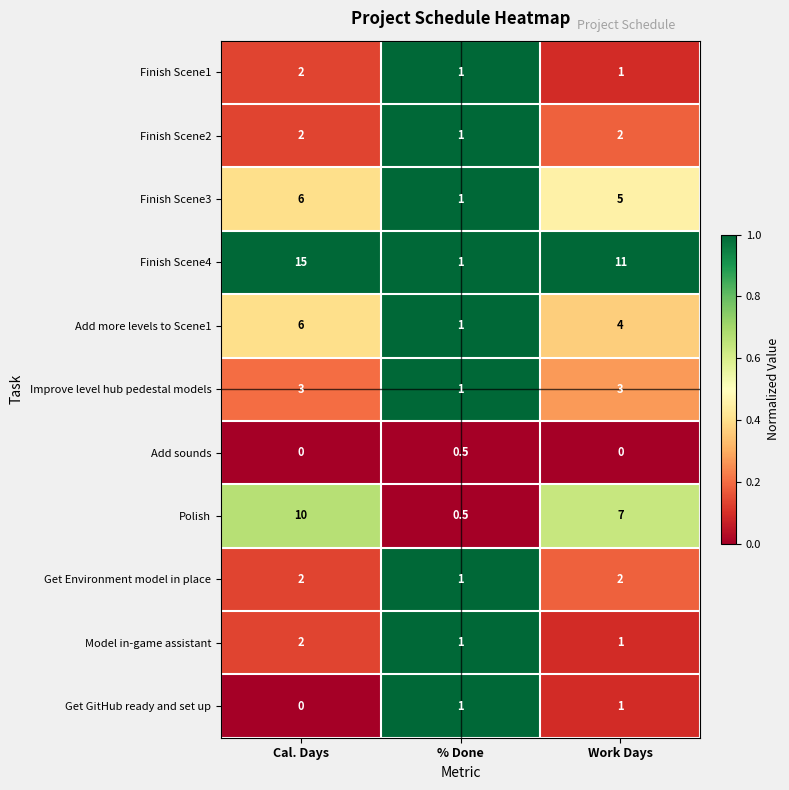

Is it true that Polish equals 7.0 at Work Days?

True